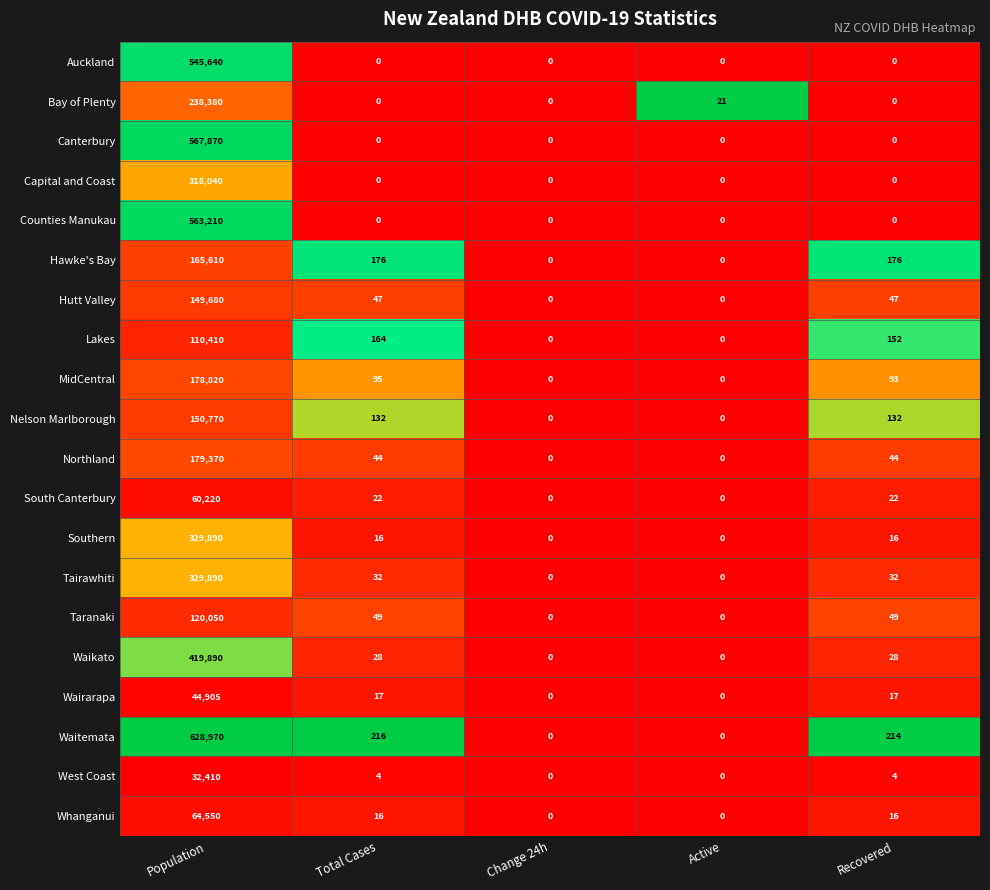

What is the sum of all Lakes values?

110726